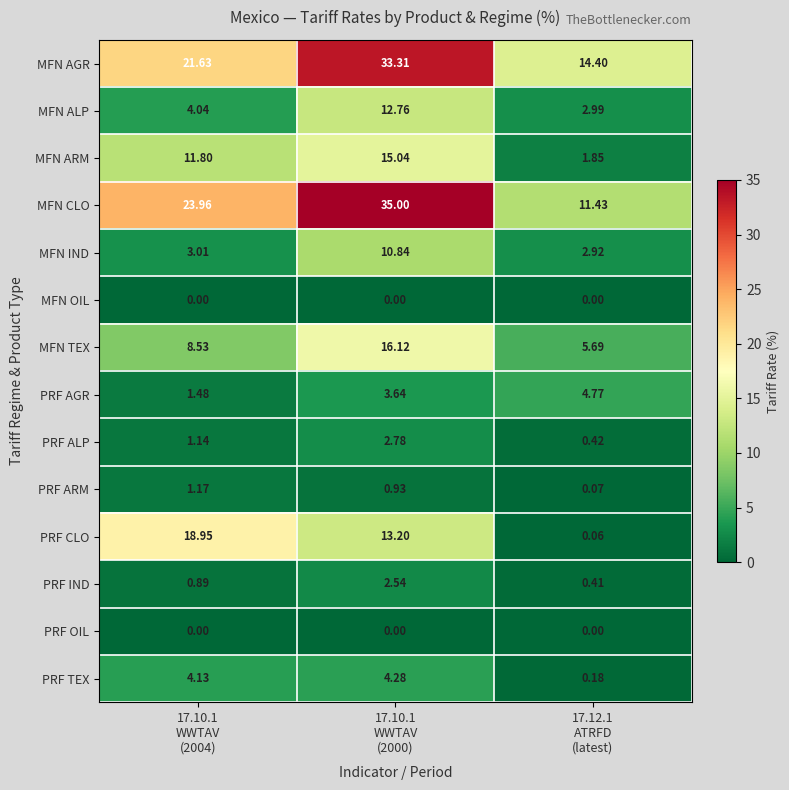

Which series has the largest range (max minus min)?

MFN CLO